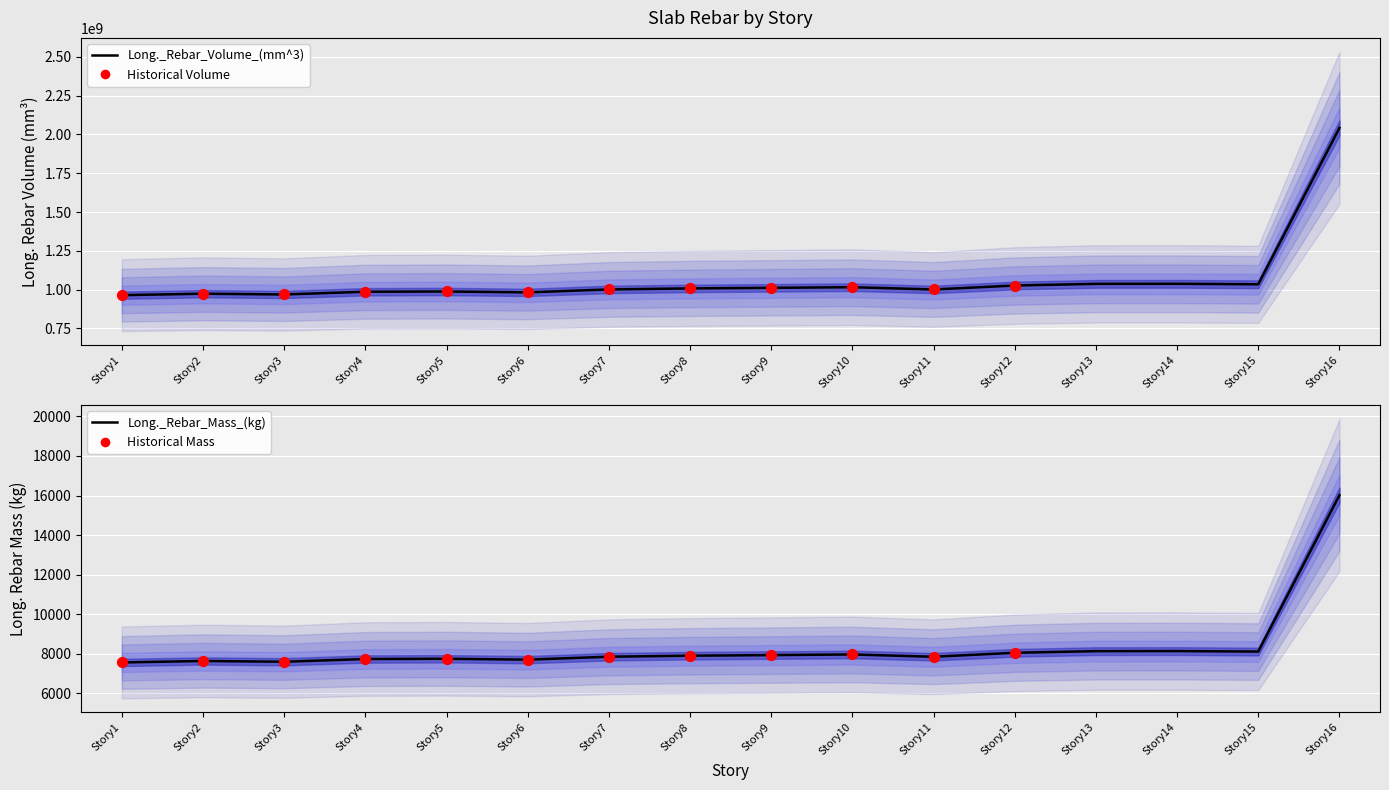

Which series reaches the maximum Y coordinate?

Long._Rebar_Volume_(mm^3)